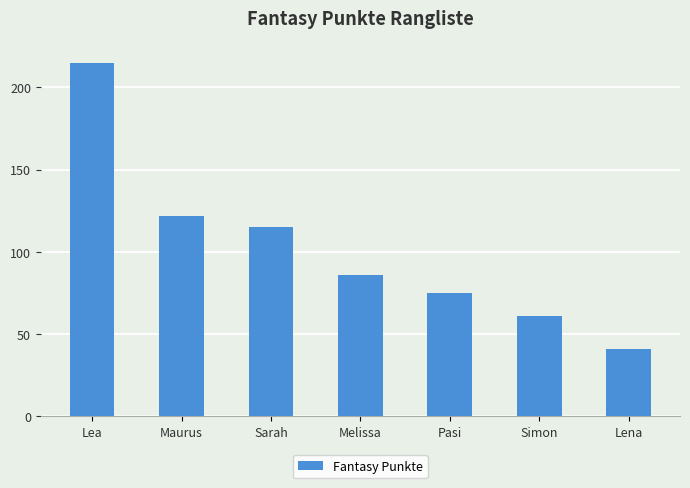

Does the chart contain any negative values?

No